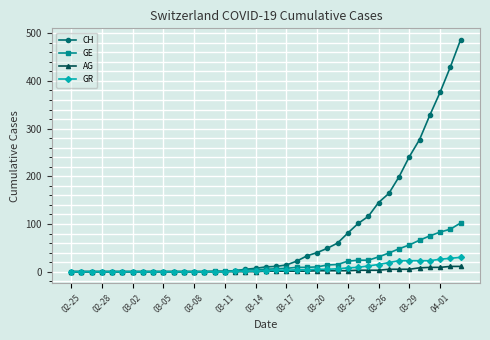

What is the maximum value shown in the chart?

486